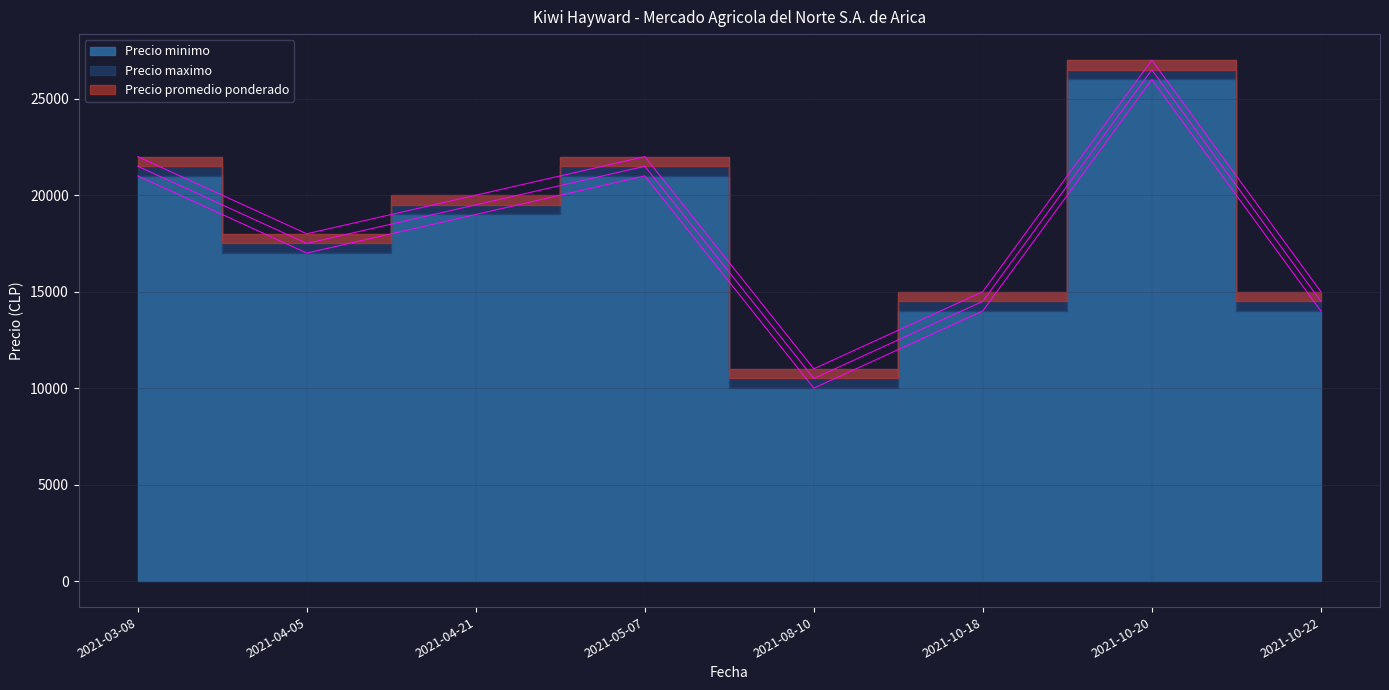

What is the value of the Precio maximo point at the 6th from the left?

15000